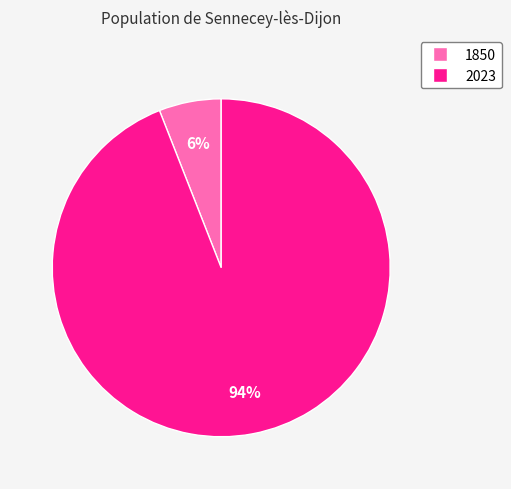

The 2023 slice represents 84% of the pie. True or false?

False